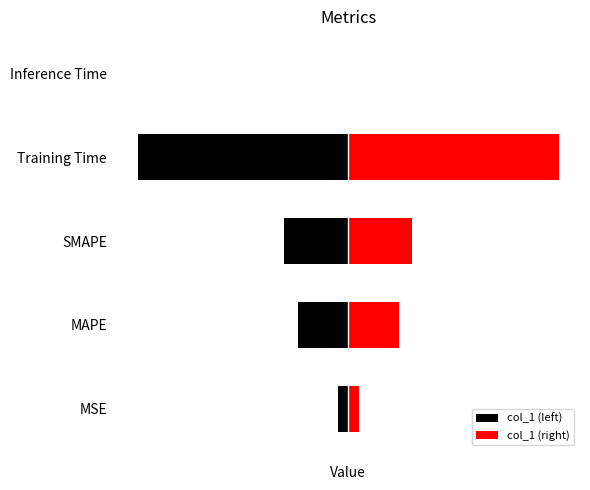

The value at Training Time is 1.7. True or false?

True